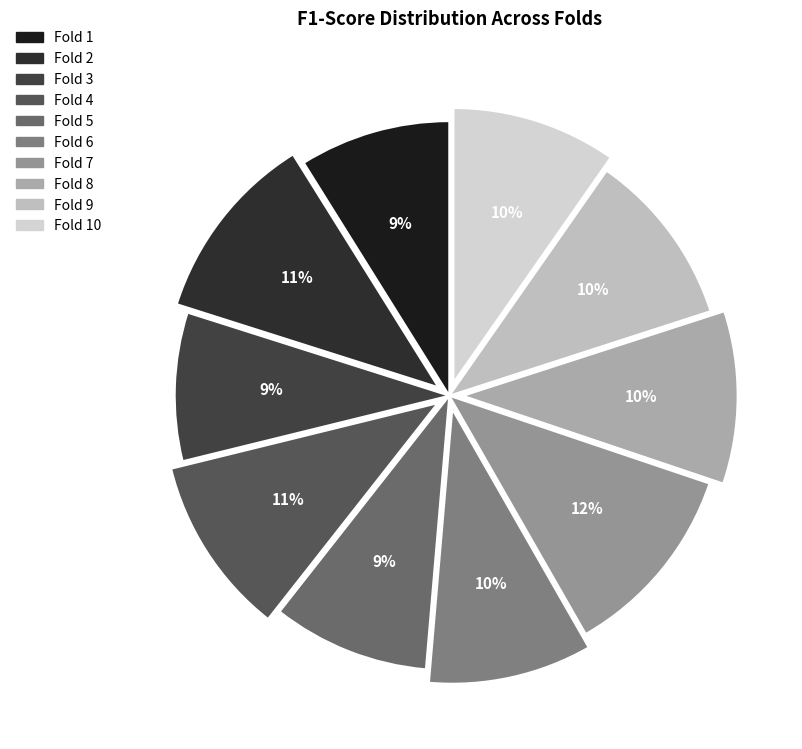

Does Fold 2 account for over 50% of the chart?

No